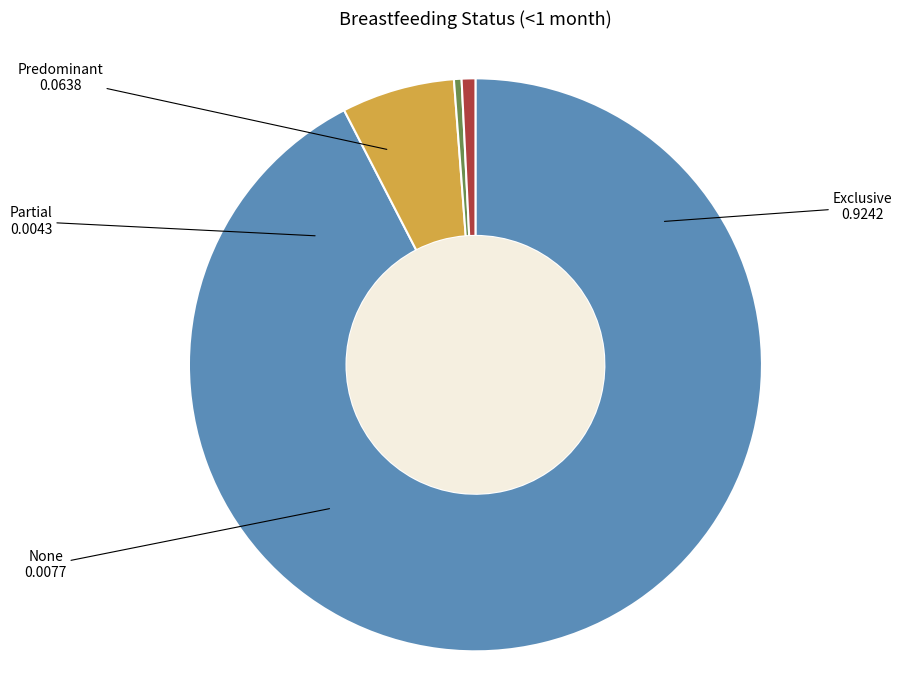

The Predominant slice represents 6% of the pie. True or false?

True